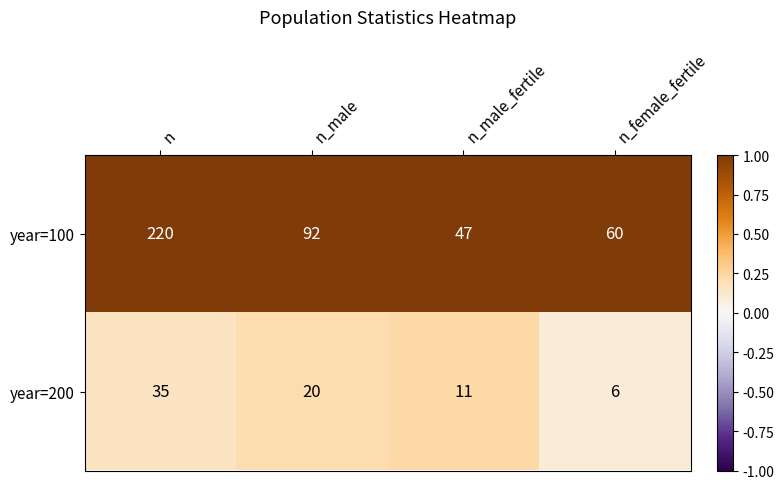

What is the maximum value for year=100?

220